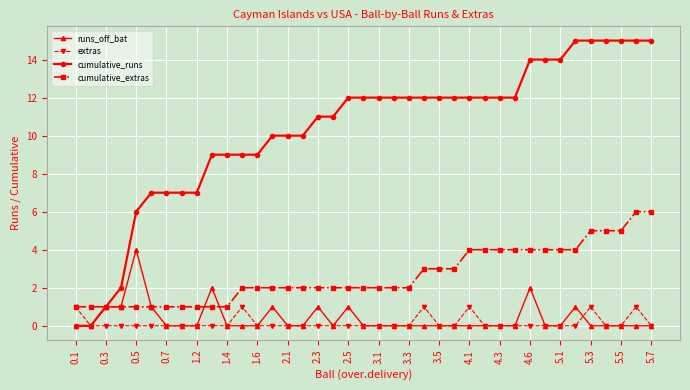

Which series has the largest total across all categories?

cumulative_runs